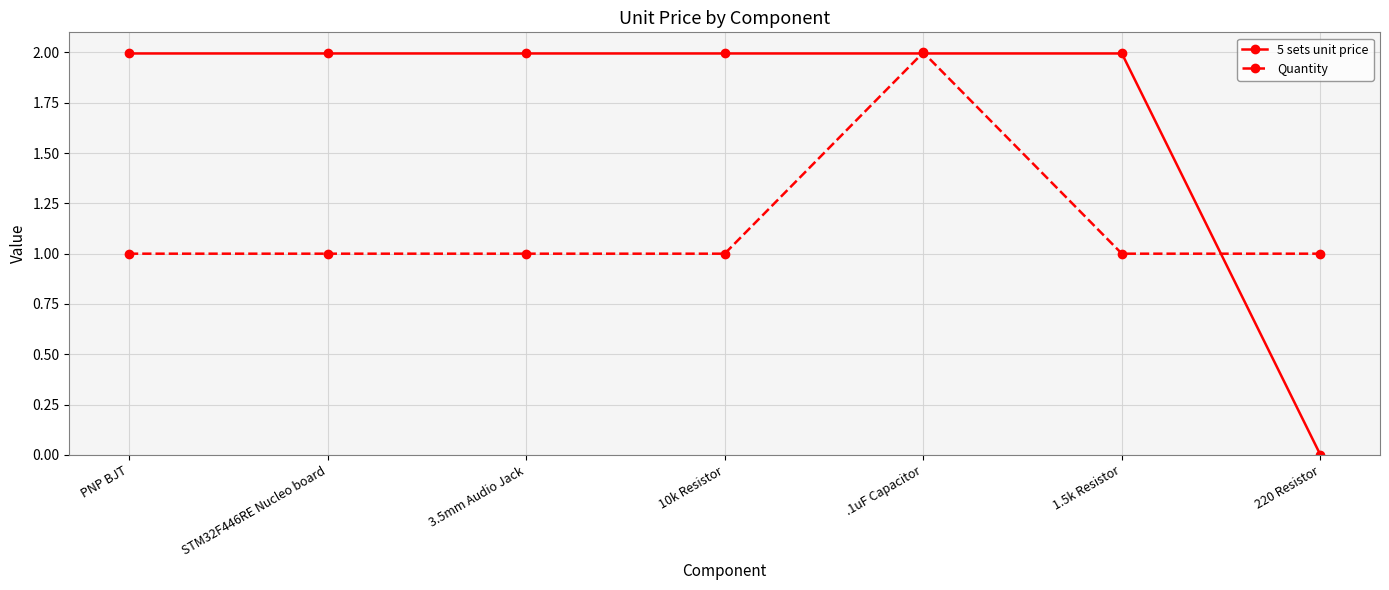

Rank the series at 3.5mm Audio Jack from highest to lowest value.

5 sets unit price, Quantity